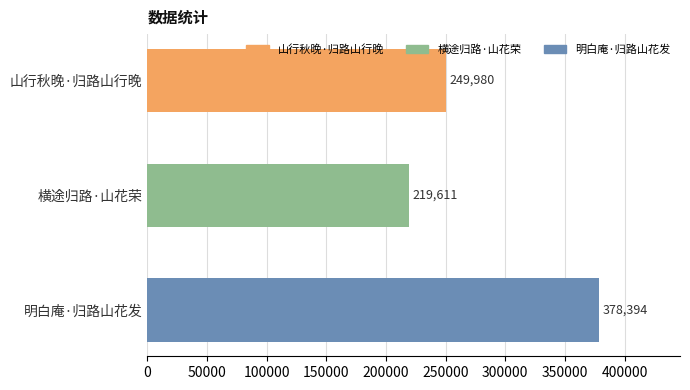

Rank the categories by value from lowest to highest.

横途归路·山花荣, 山行秋晚·归路山行晚, 明白庵·归路山花发